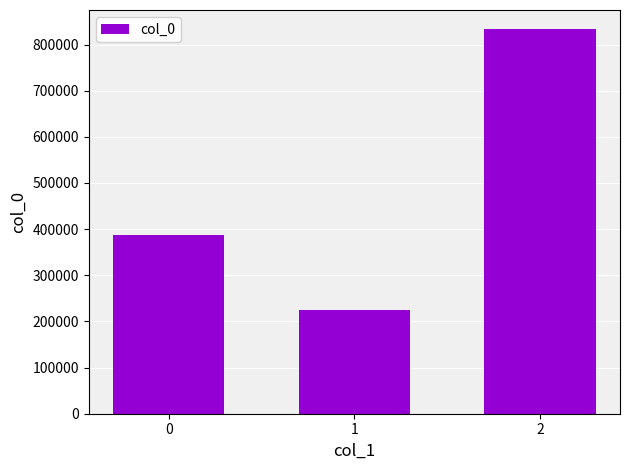

Reading left to right, what are all the values shown in this chart?

0=387543	1=225758	2=833153